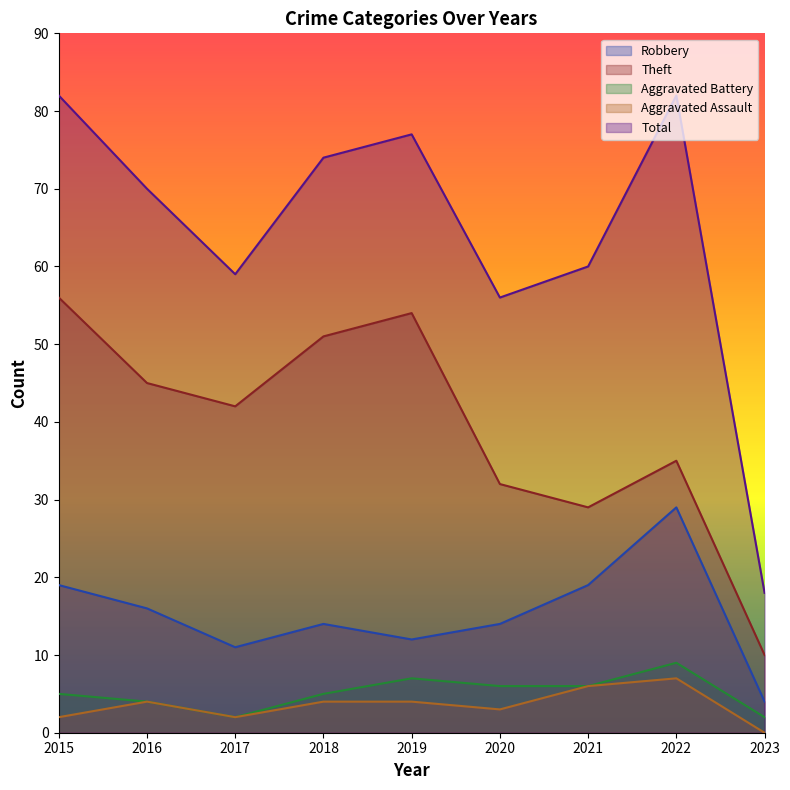

List the labels in order of Robbery value, largest first.

2022, 2015, 2021, 2016, 2018, 2020, 2019, 2017, 2023